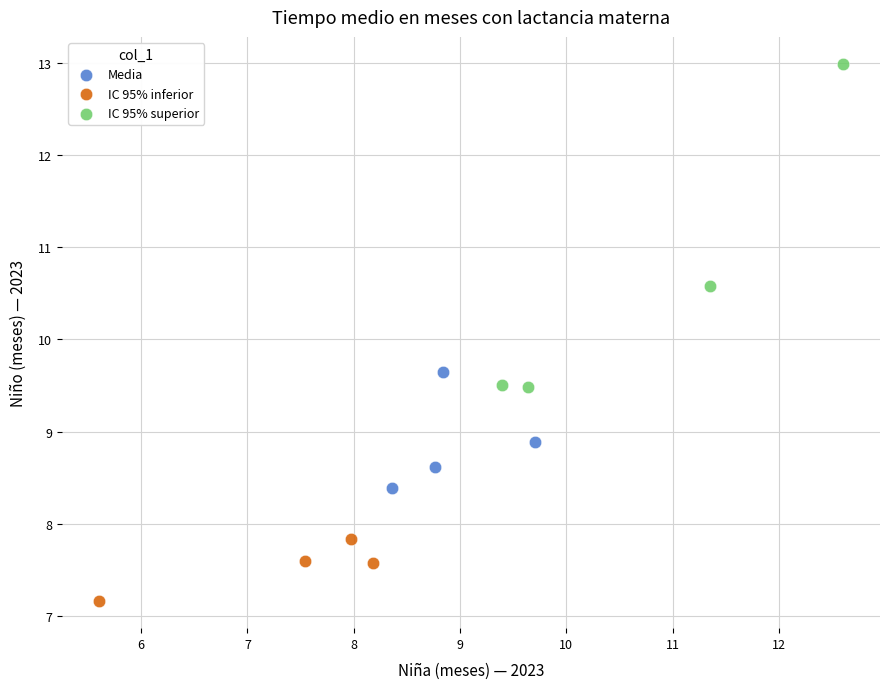

Which series reaches the maximum Y coordinate?

IC 95% superior